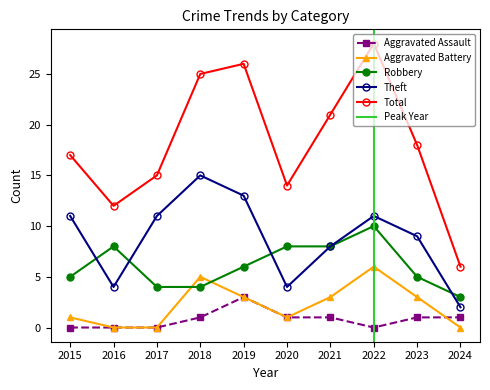

Rank the series at 2018 from highest to lowest value.

Total, Theft, Aggravated Battery, Robbery, Aggravated Assault